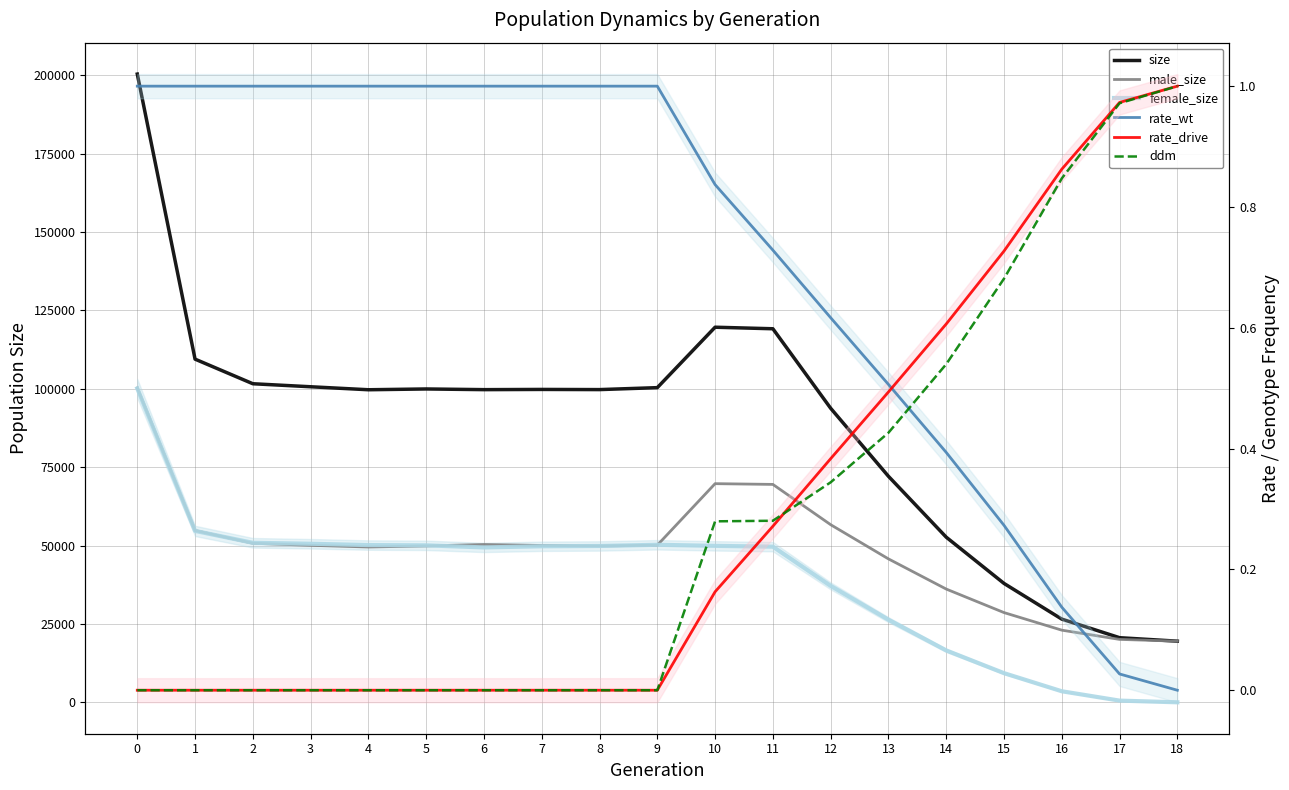

Reading right to left, list all the values displayed in this chart.

size: 19500.0	20610.0	26539.0	37921.0	52675.0	72094.0	93794.0	119150.0	119643.0	100369.0	99746.0	99798.0	99730.0	99948.0	99697.0	100651.0	101613.0	109459.0	200385.0
male_size: 19500.0	20067.0	23015.0	28620.0	36124.0	45749.0	56657.0	69505.0	69740.0	50120.0	49878.0	50024.0	50328.0	49882.0	49542.0	50077.0	50734.0	54790.0	100275.0
female_size: 0.0	543.0	3524.0	9301.0	16551.0	26345.0	37137.0	49645.0	49903.0	50249.0	49868.0	49774.0	49402.0	50066.0	50155.0	50574.0	50879.0	54669.0	100110.0
rate_wt: 0.0	0.0	0.1	0.3	0.4	0.5	0.6	0.7	0.8	1.0	1.0	1.0	1.0	1.0	1.0	1.0	1.0	1.0	1.0
rate_drive: 1.0	1.0	0.9	0.7	0.6	0.5	0.4	0.3	0.2	0.0	0.0	0.0	0.0	0.0	0.0	0.0	0.0	0.0	0.0
ddm: 1.0	1.0	0.8	0.7	0.5	0.4	0.3	0.3	0.3	0.0	0.0	0.0	0.0	0.0	0.0	0.0	0.0	0.0	0.0